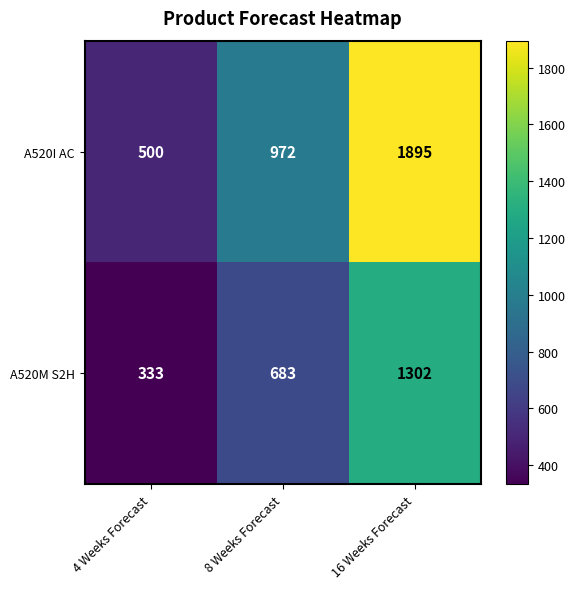

Reading right to left, extract all data points from this chart.

A520I AC: 16 Weeks Forecast=1895	8 Weeks Forecast=972	4 Weeks Forecast=500
A520M S2H: 16 Weeks Forecast=1302	8 Weeks Forecast=683	4 Weeks Forecast=333